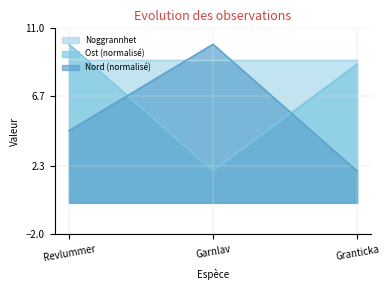

What is the difference between the Ost values at Garnlav and Revlummer?

8.0